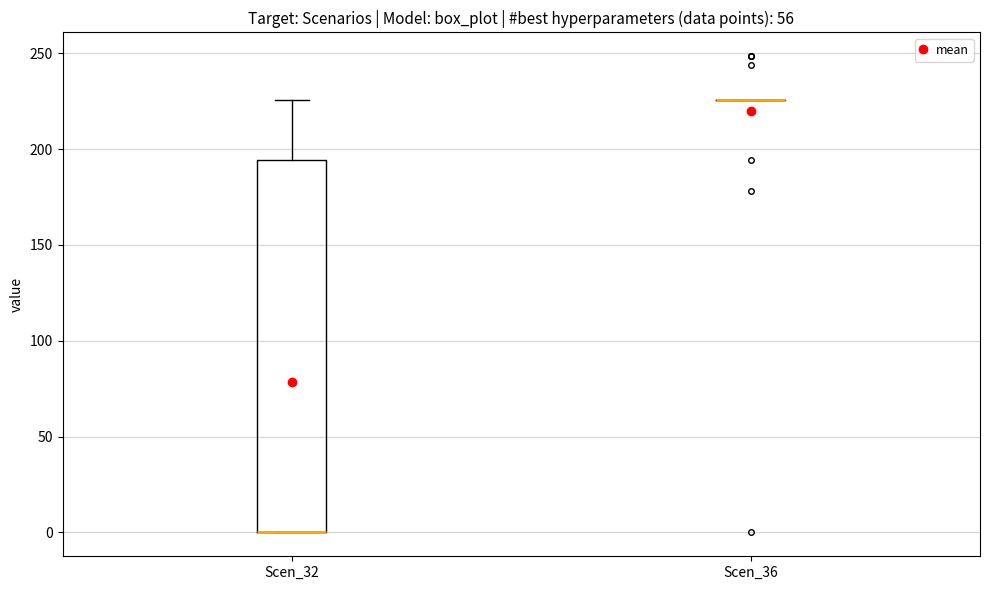

Reading left to right, transcribe this box plot: for each box, give where its median line is, the range the box spans, and where its two whiskers end, as read against the y-axis. The values are not printed on the chart, so give them approximately, as read against the axis.

Scen_32: median 0 (drawn on the box's lower edge), box 0 to 195, whiskers 0 to 225
Scen_36: box collapsed to a line at 225, whiskers 225 to 225